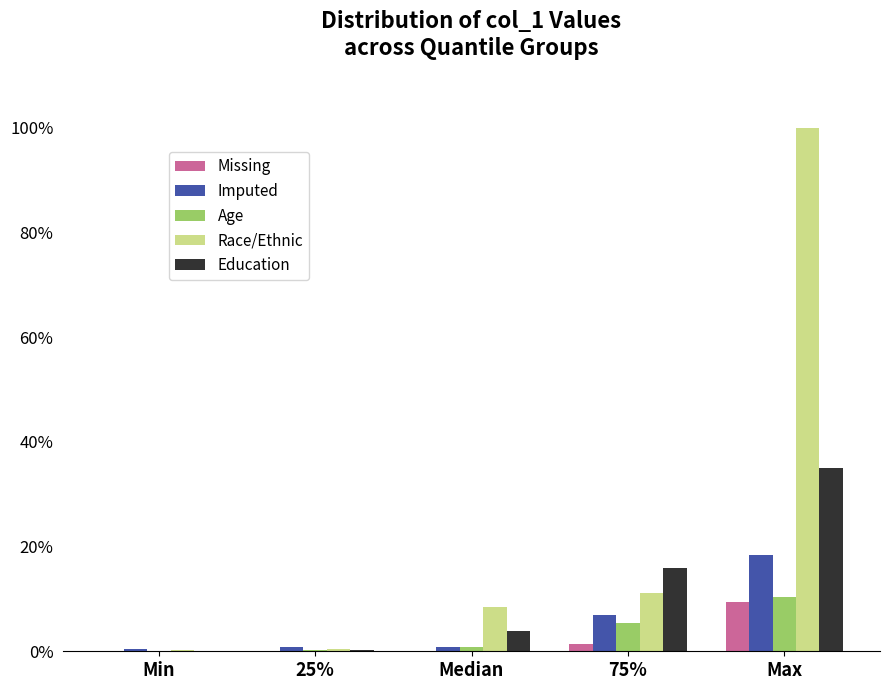

What is the sum of all Race/Ethnic values?

120.3